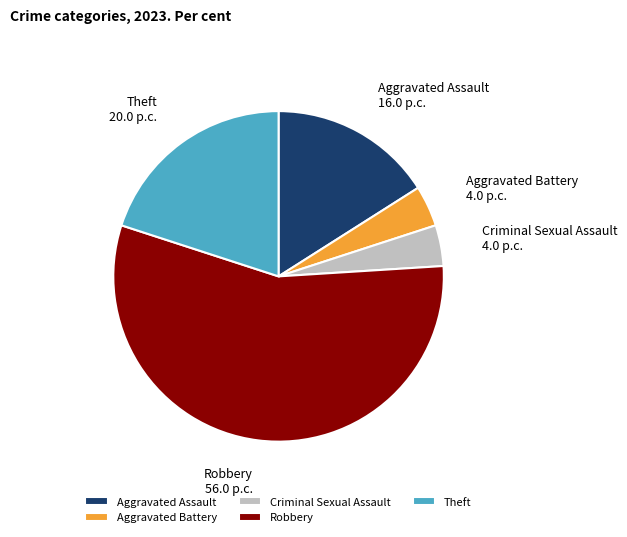

Which has a higher value, Theft or Aggravated Battery?

Theft